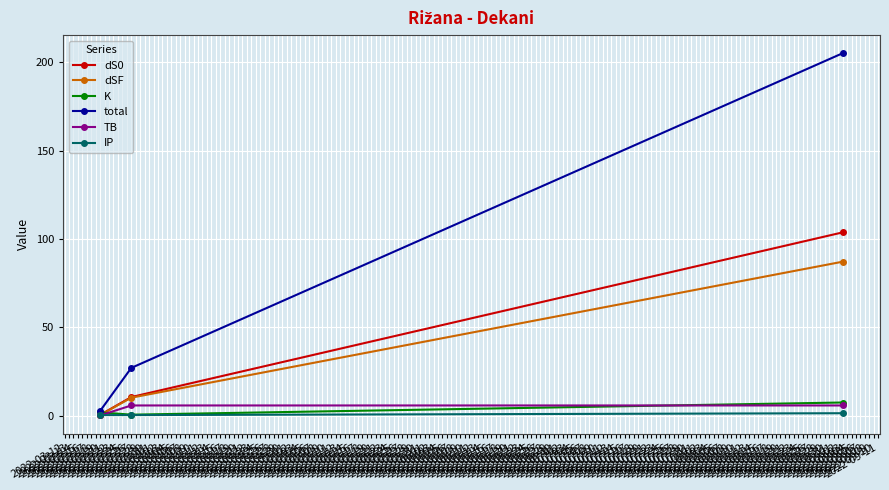

What is the greatest value displayed?

205.2